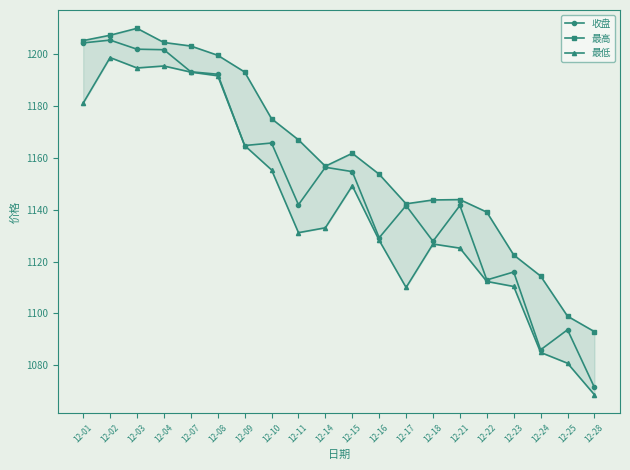

Which category has the highest value in the 最低 series?

12-02